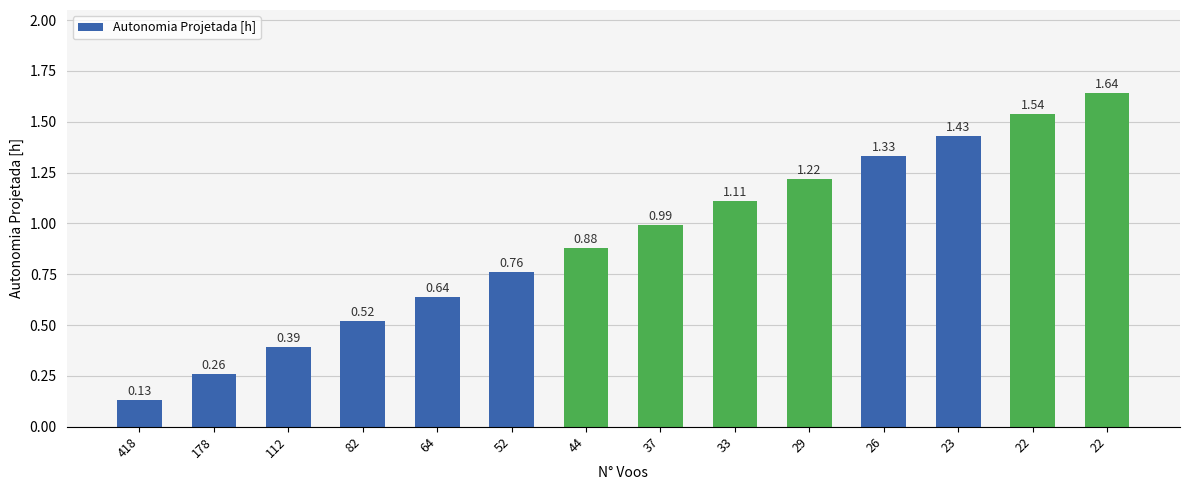

True or false: the data shows 0.6 at 64.

True